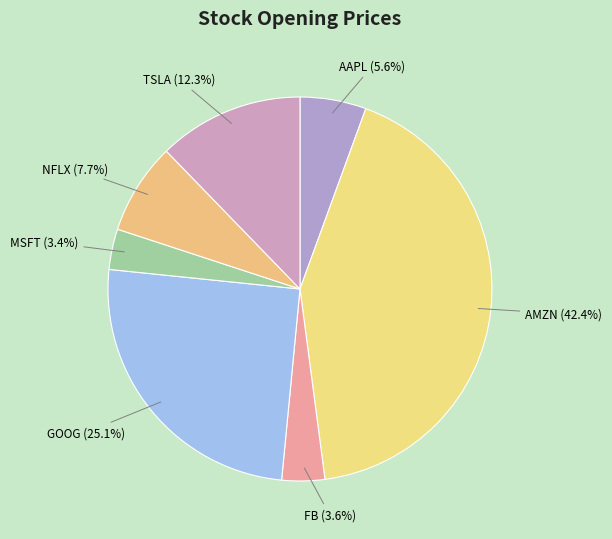

True or false: TSLA accounts for 12% of the total.

True